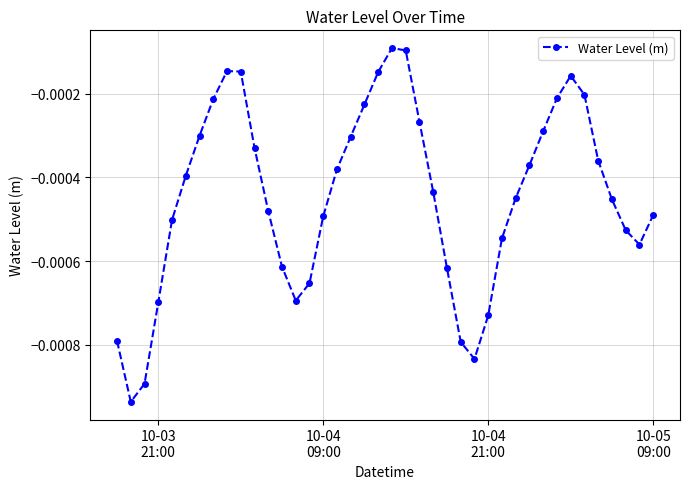

True or false: there are more than 0 points higher than both neighbors.

True